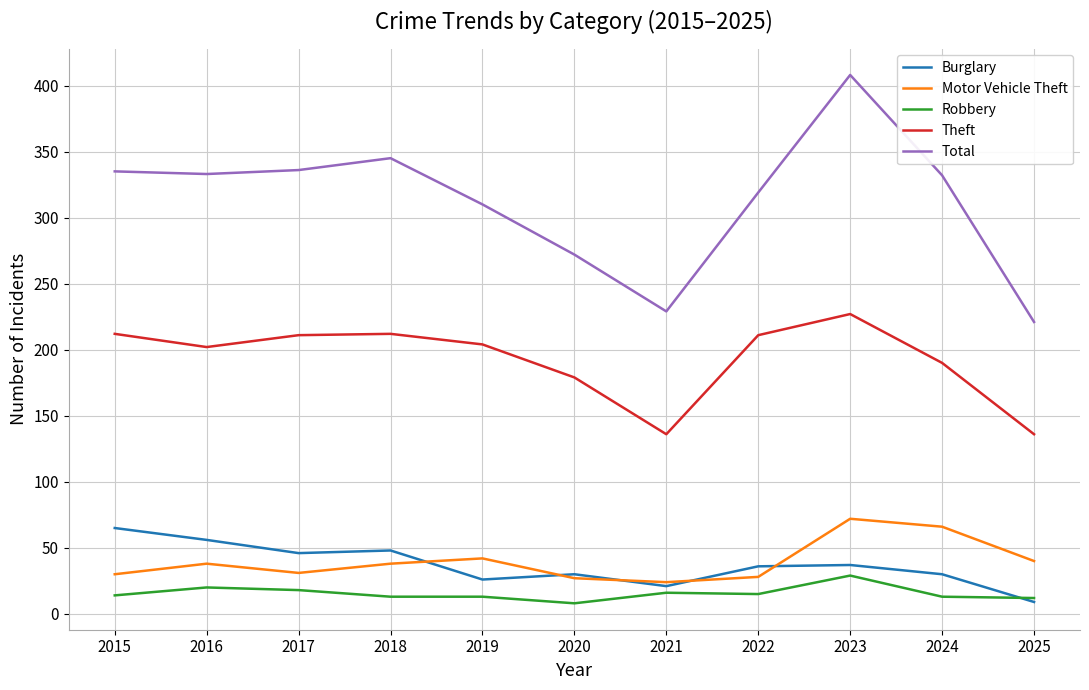

Which series has the widest spread of values?

Total